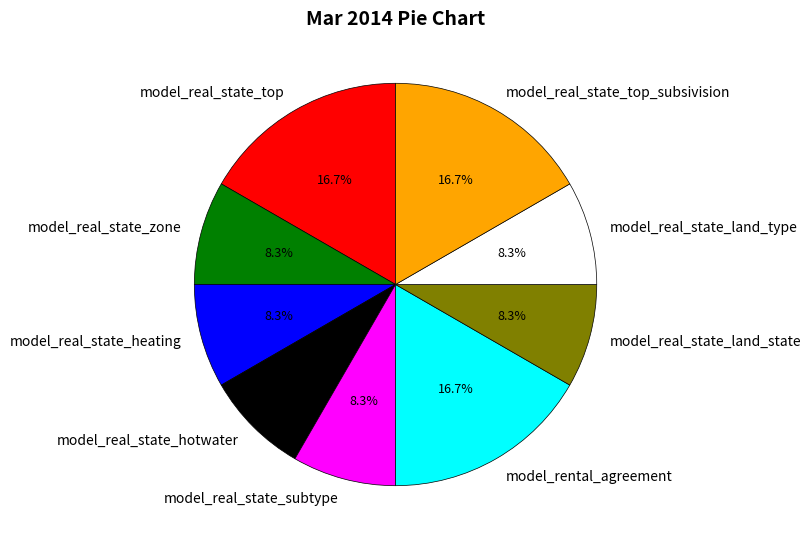

To the nearest percent, what is the average slice percentage?

11%